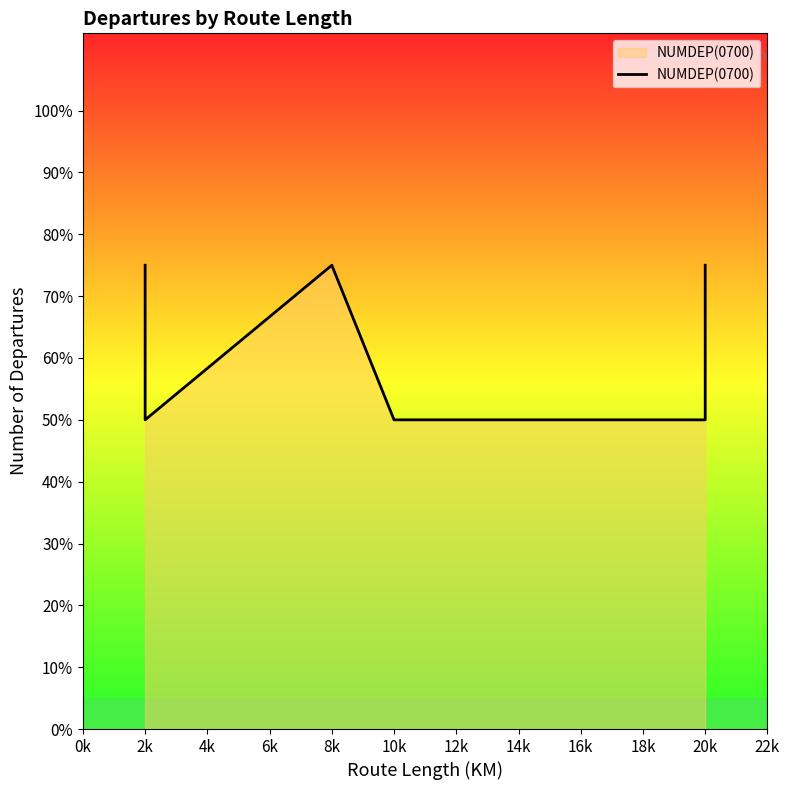

How many lines are shown in the chart?

1